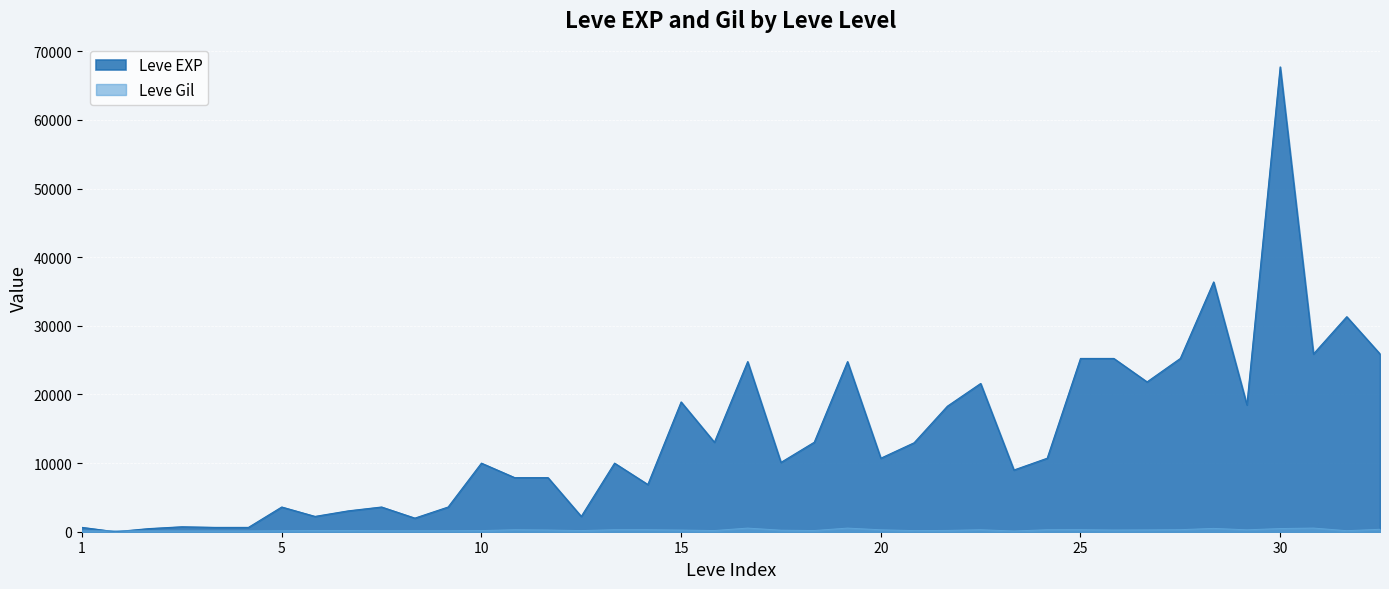

How many values in the Leve Gil series are below 223?

20